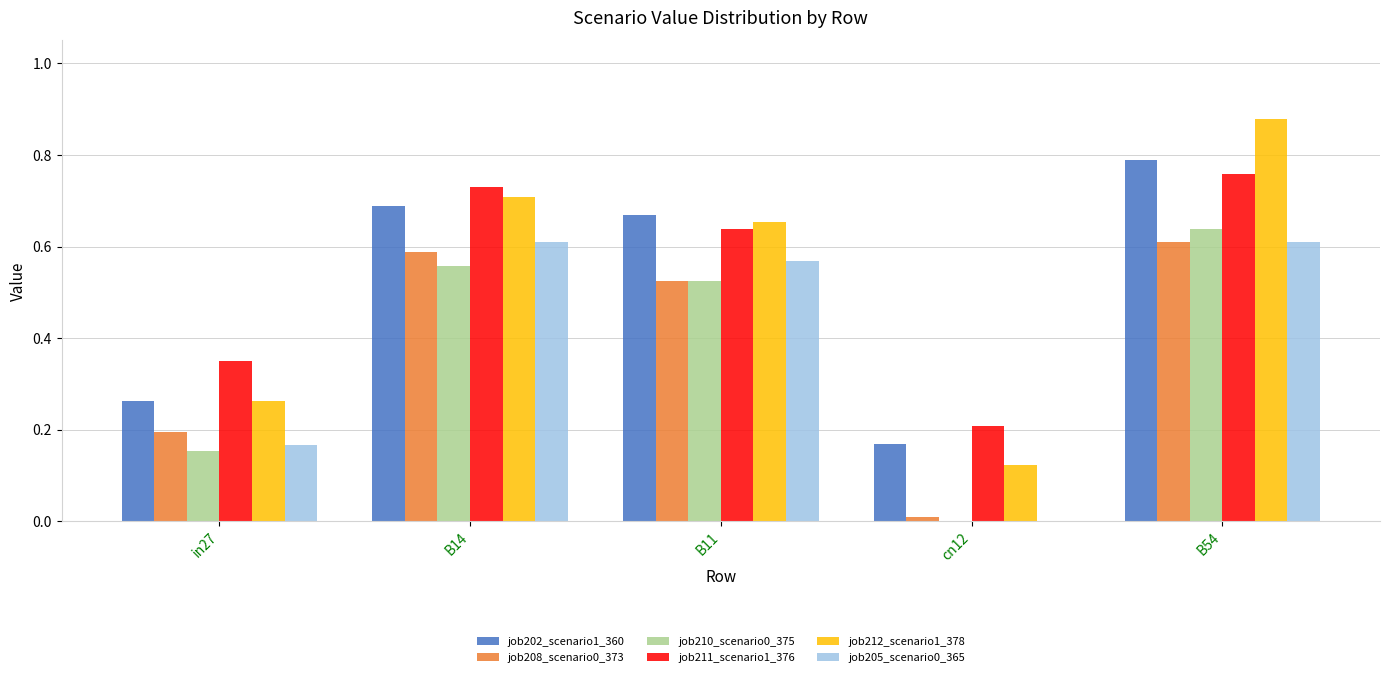

Which series changed the most between B14 and B11?

job211_scenario1_376